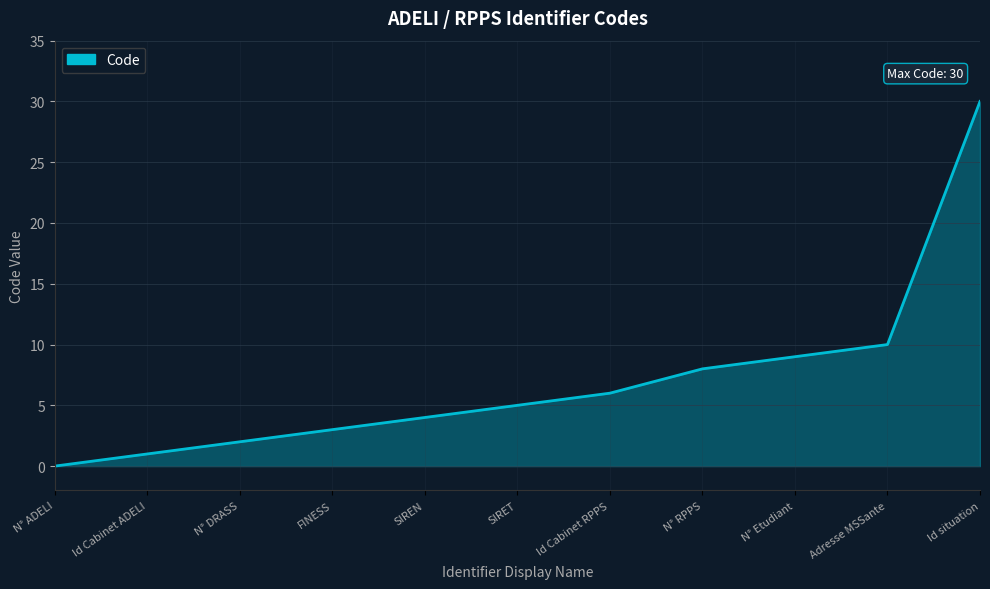

What position from the left is N° ADELI?

1